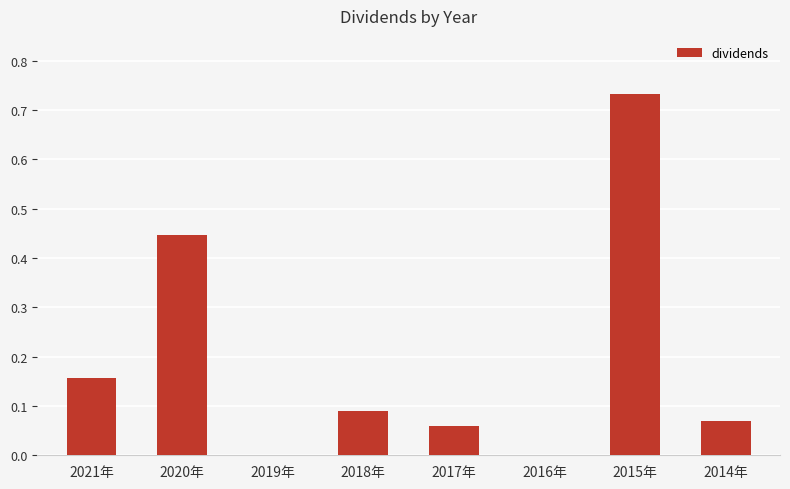

What is the sum of the values at 2014年 and 2020年?

0.5